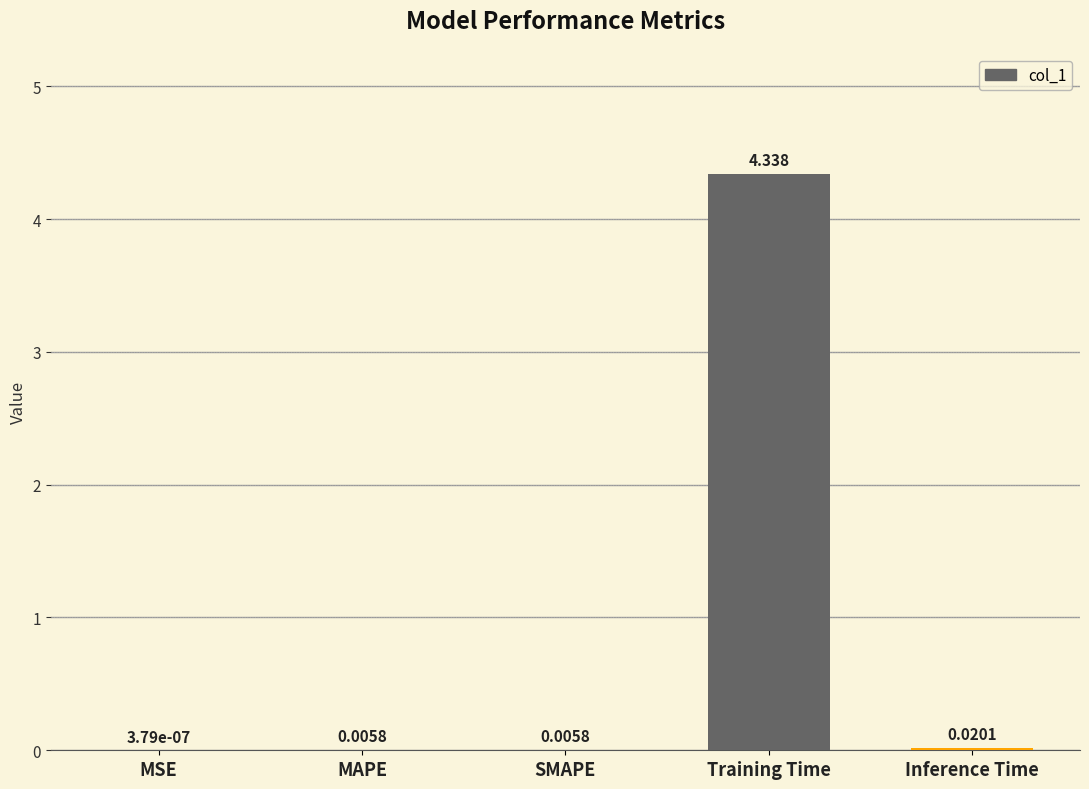

At which category does the chart reach its peak across all series?

Training Time